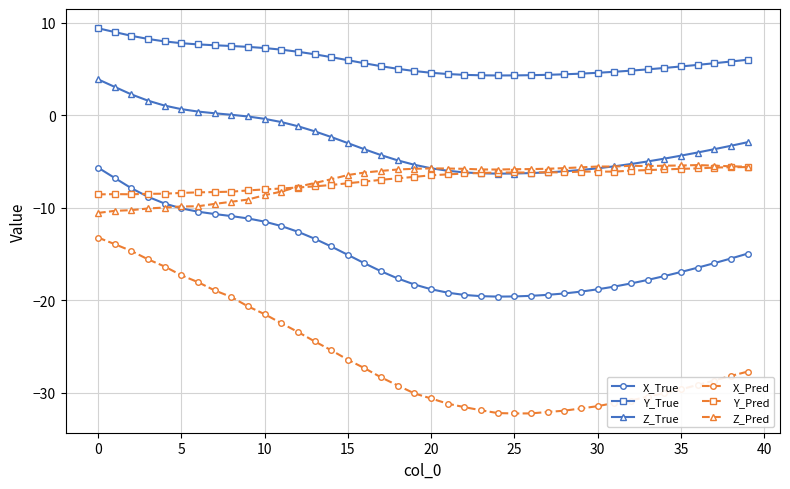

True or false: Z_Pred and Y_True intersect in this chart.

False